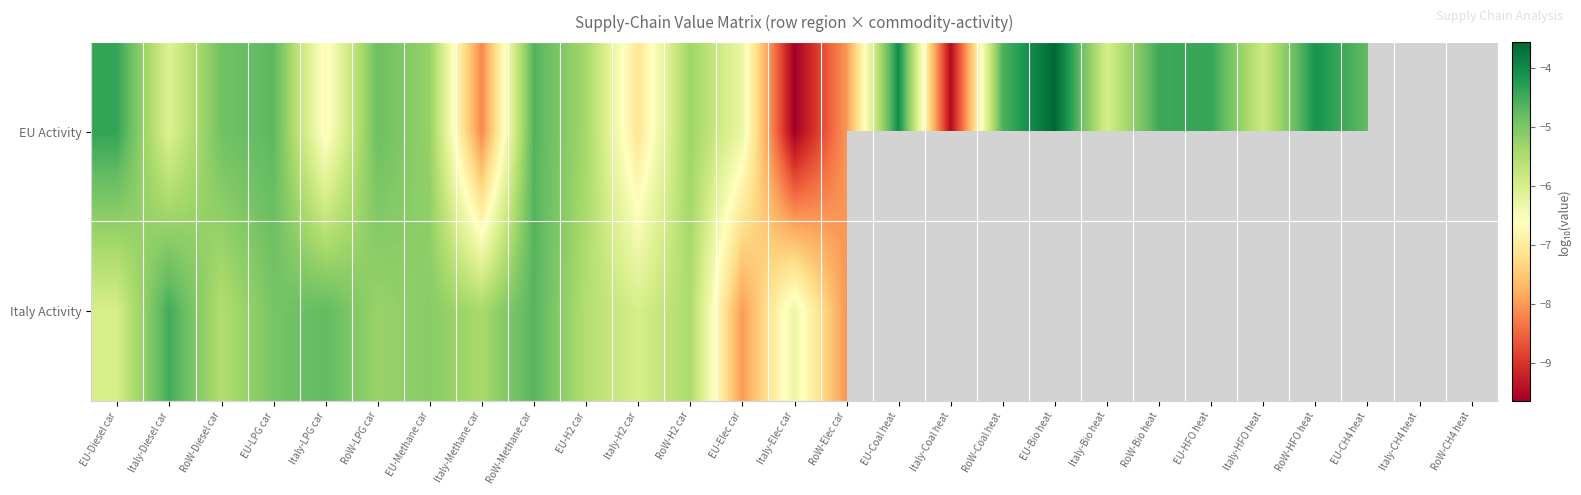

What is the spread (max minus min) of values at Italy-Methane car?

2.8